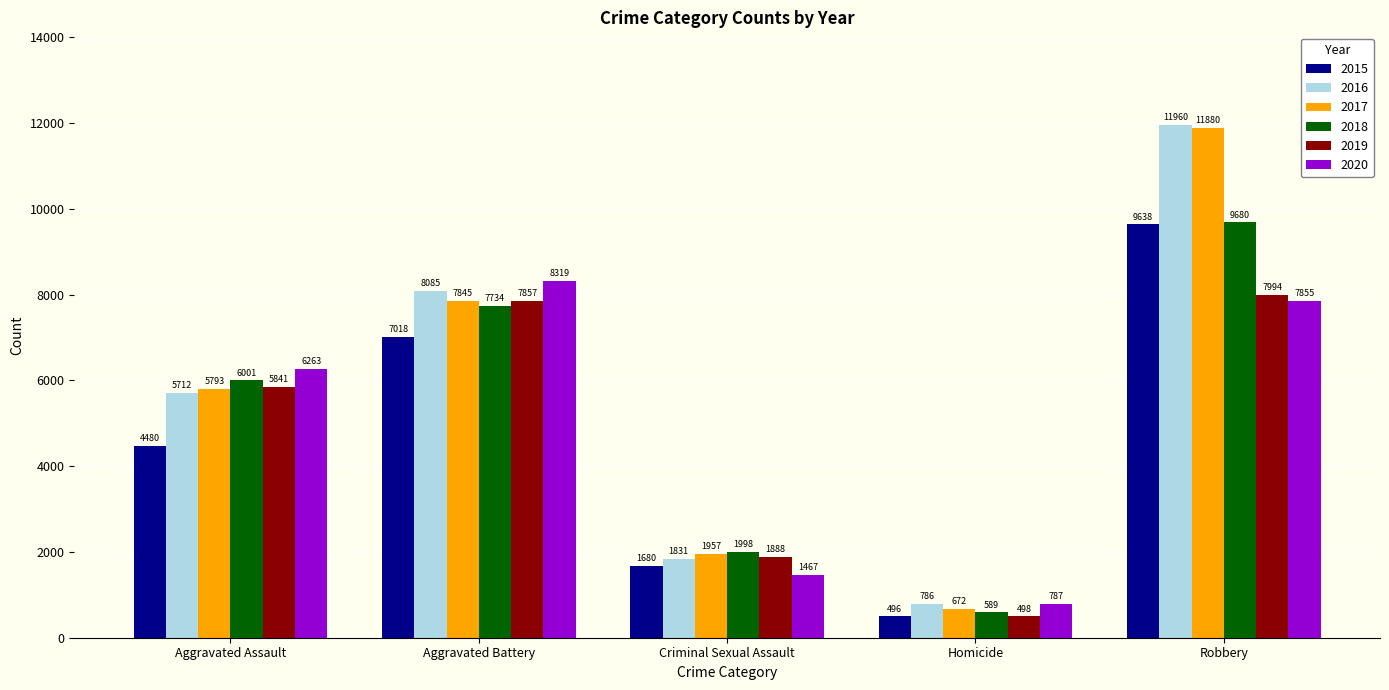

What position from the left is Robbery?

5